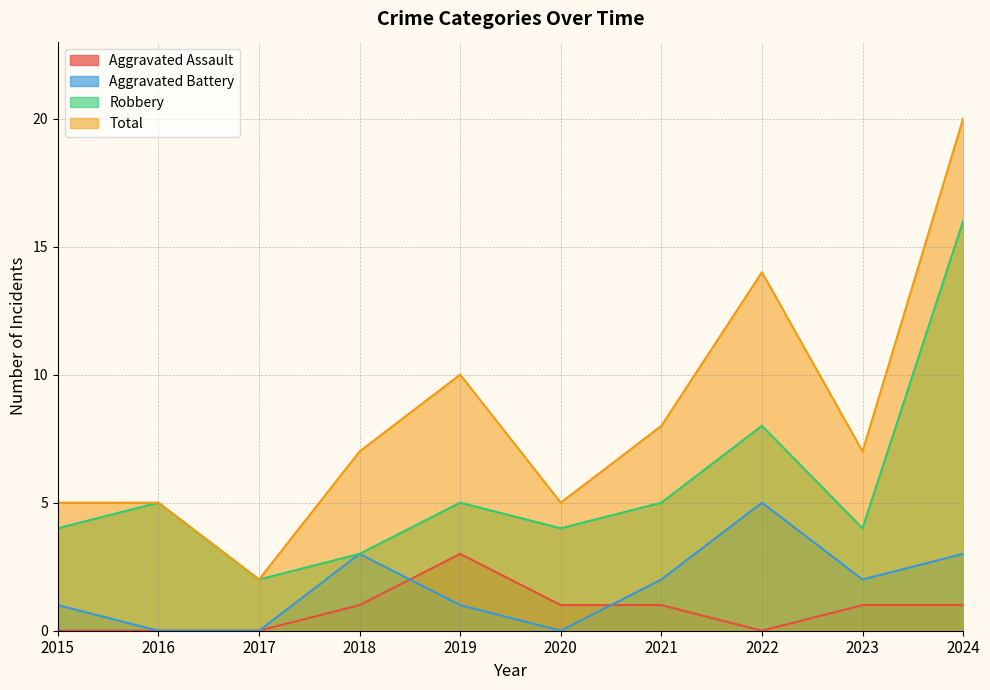

What is the sum of all Total values?

83